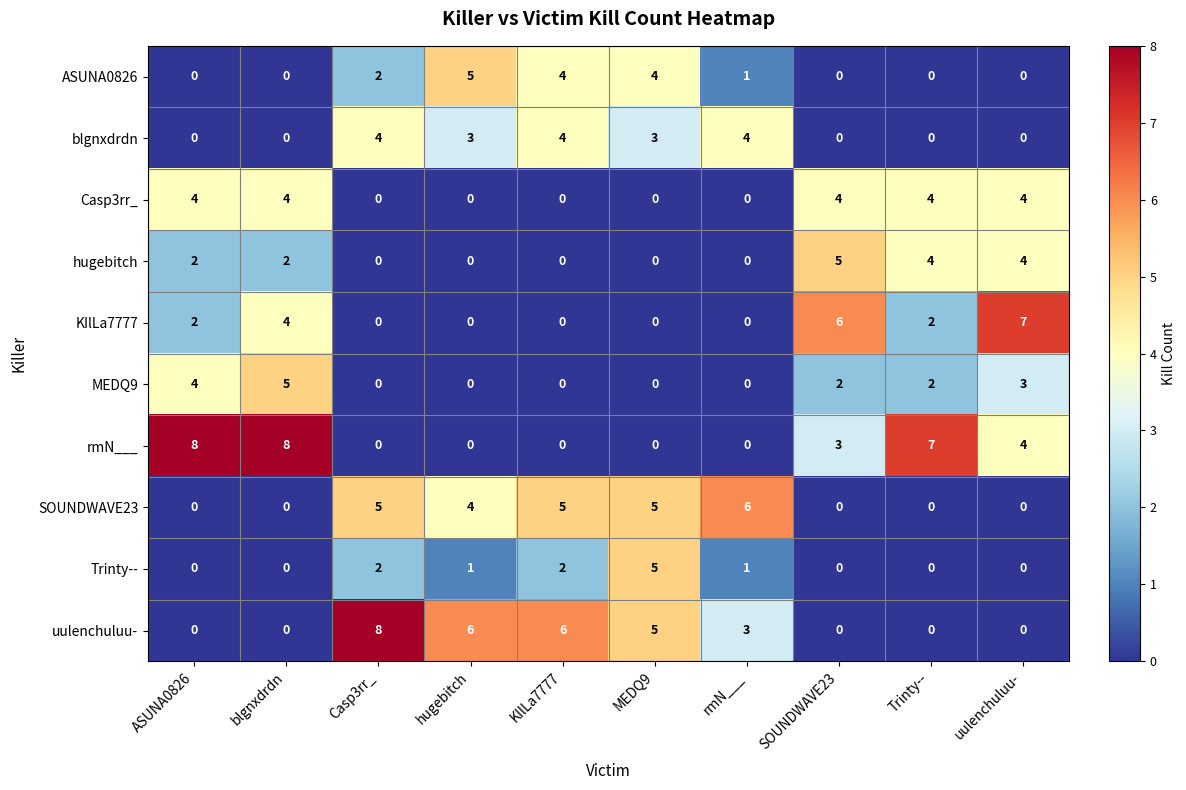

What is the maximum value shown in the chart?

8